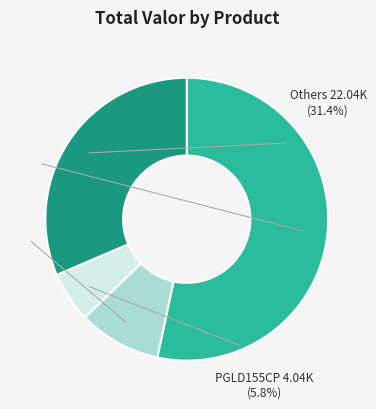

What is the change in value from PFG16 to LE36BC?

+677.3